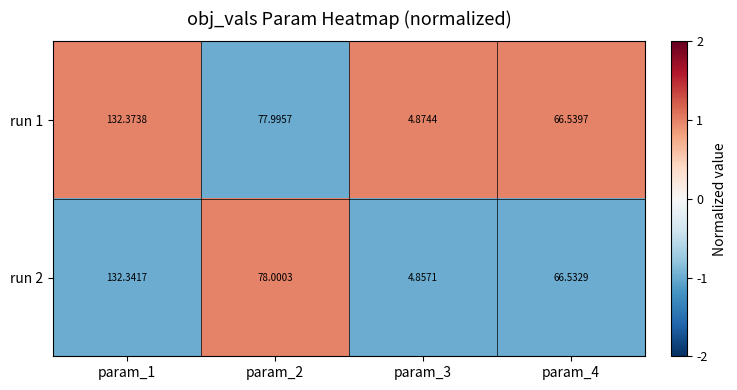

What is the difference between the highest and lowest values at param_1?

0.0